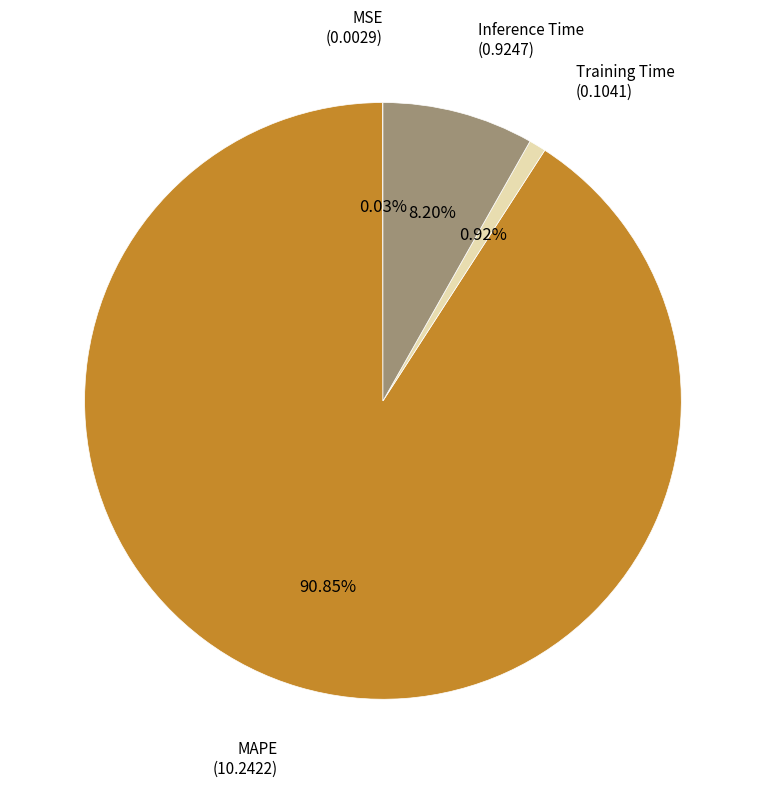

Does any single category account for the majority?

Yes